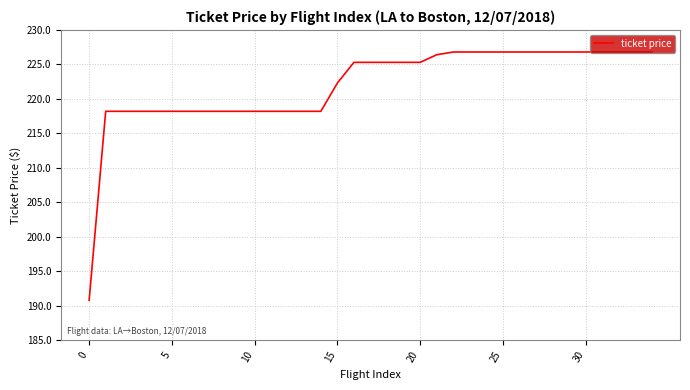

What is the smallest value displayed?

190.8